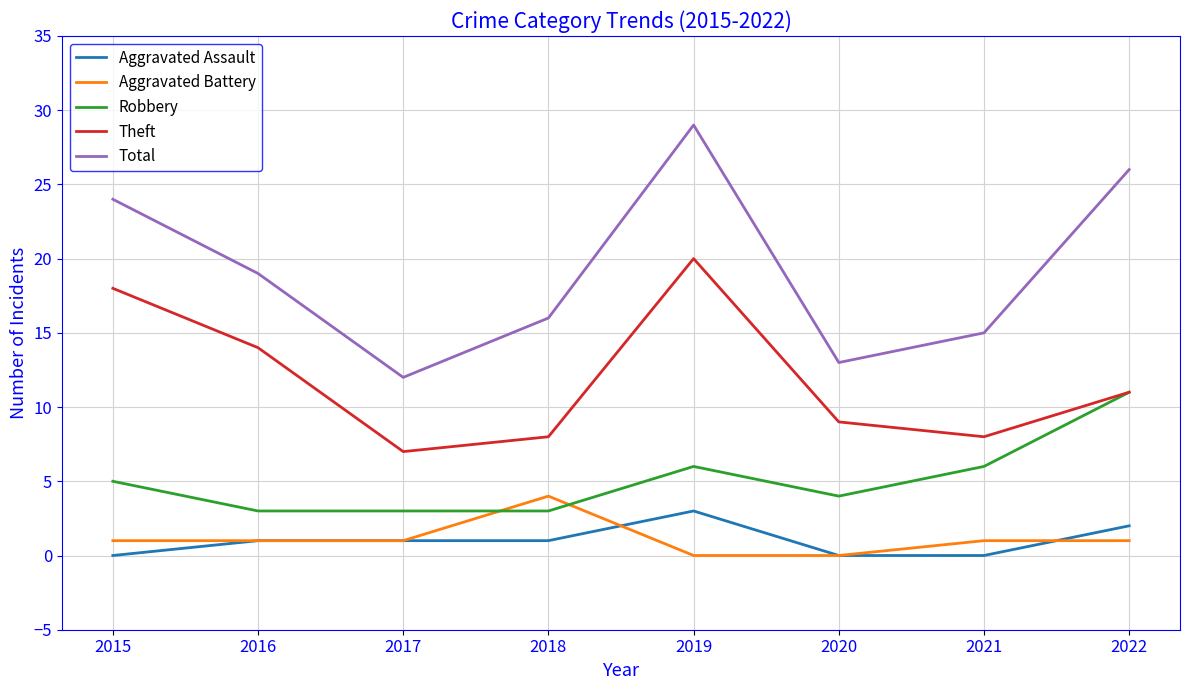

What is the total value across all series at 2020?

26